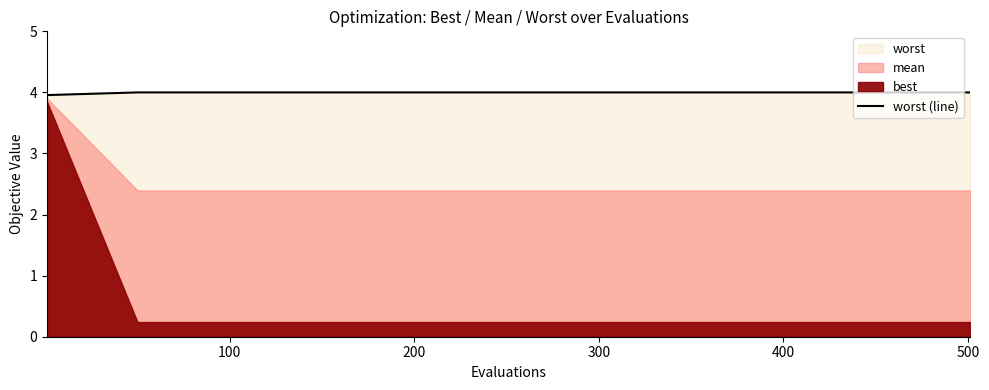

What is the greatest value displayed?

4.0